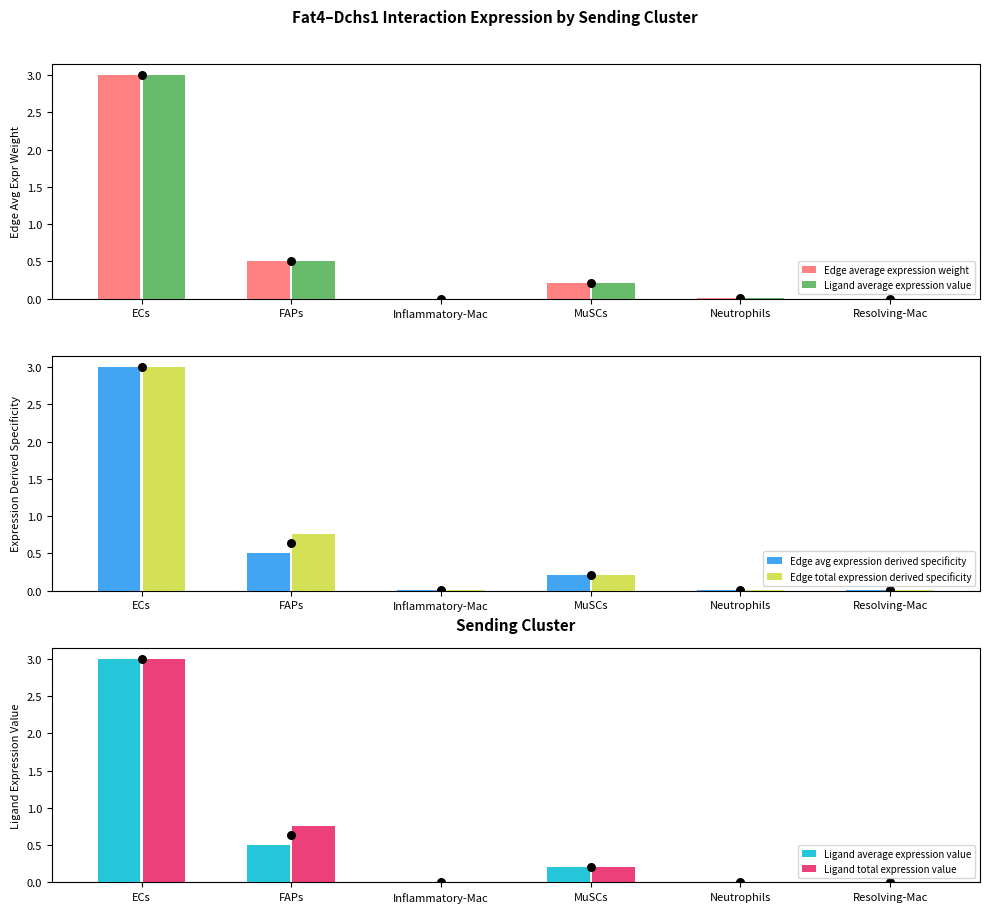

At which category is the sum across all series the highest?

ECs